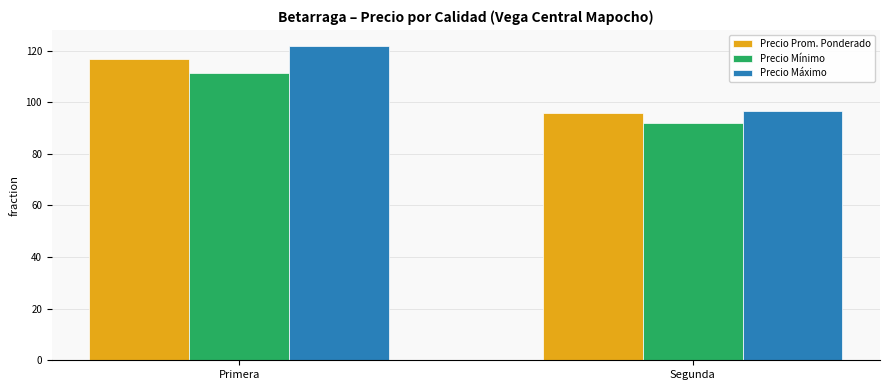

Which series has the largest total across all categories?

Precio Máximo